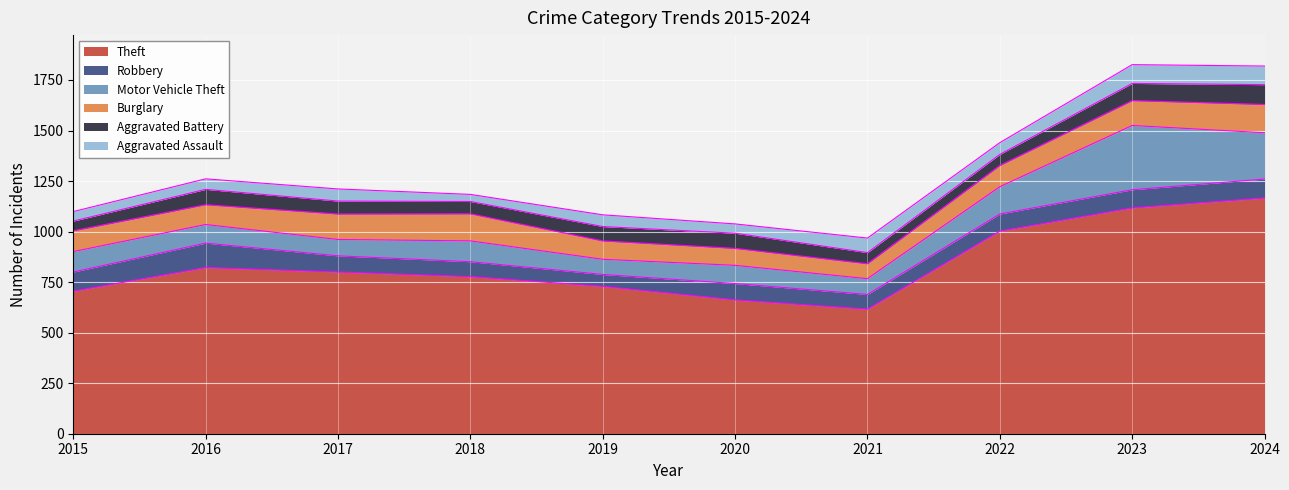

What is the difference between the second highest and second lowest values in the Aggravated Battery series?

30